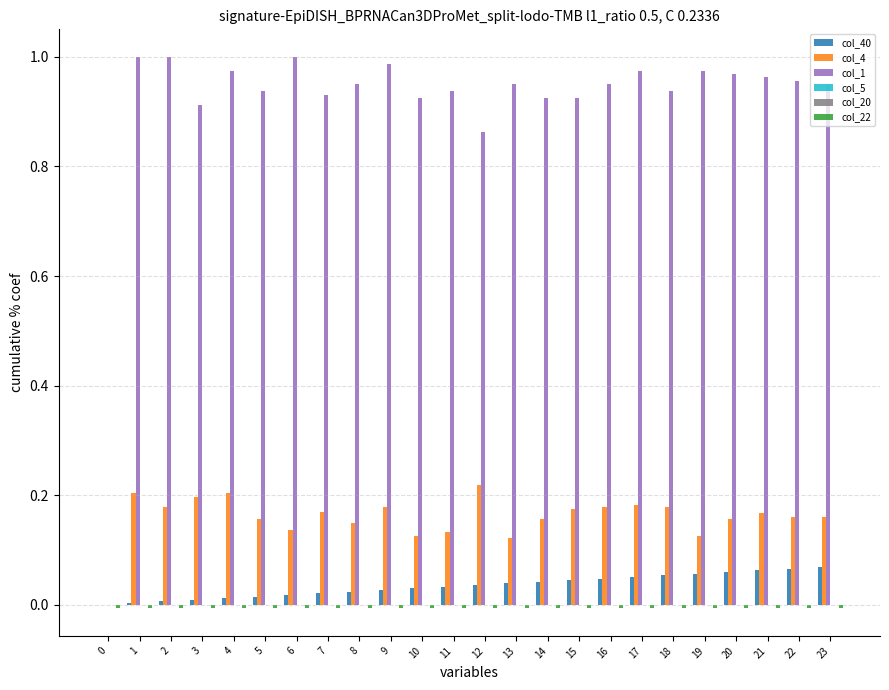

How many groups of bars are there?

24